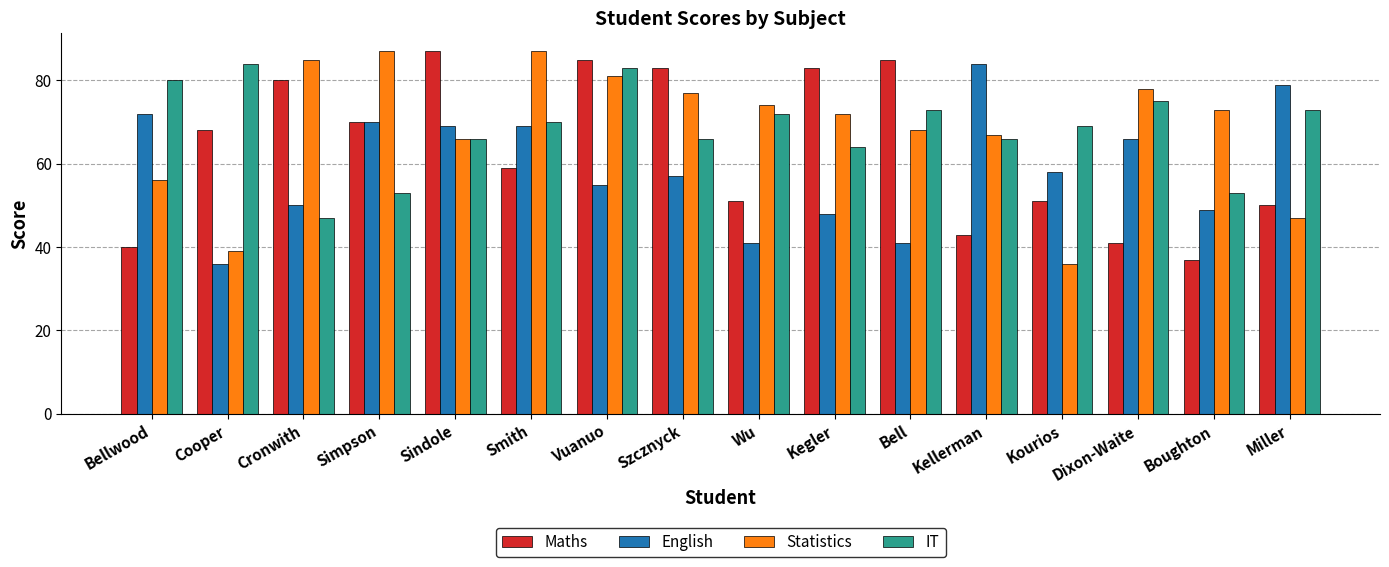

How many groups of bars are there?

16